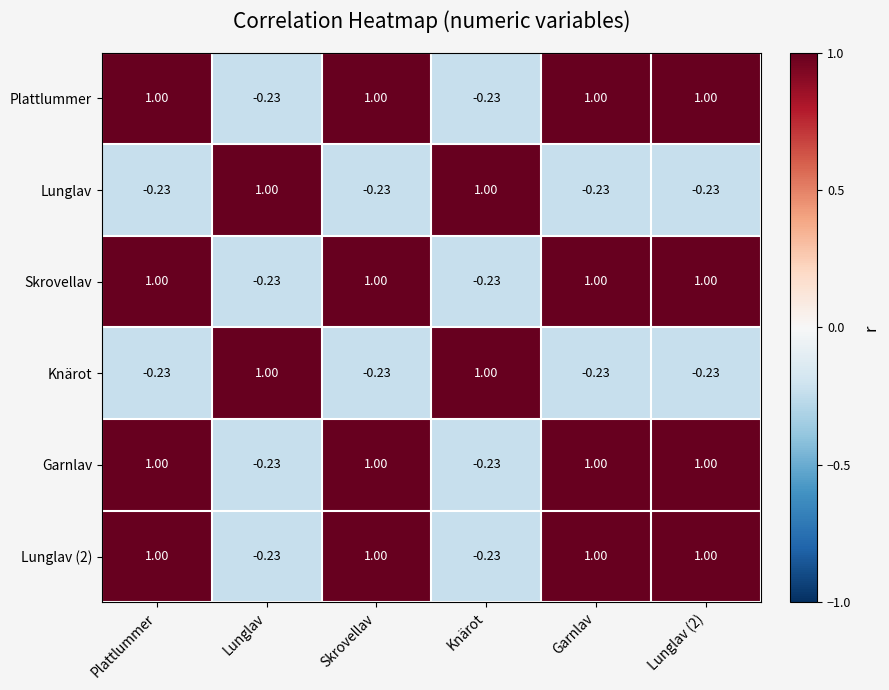

Which label corresponds to the smallest value in the chart?

Lunglav (2)